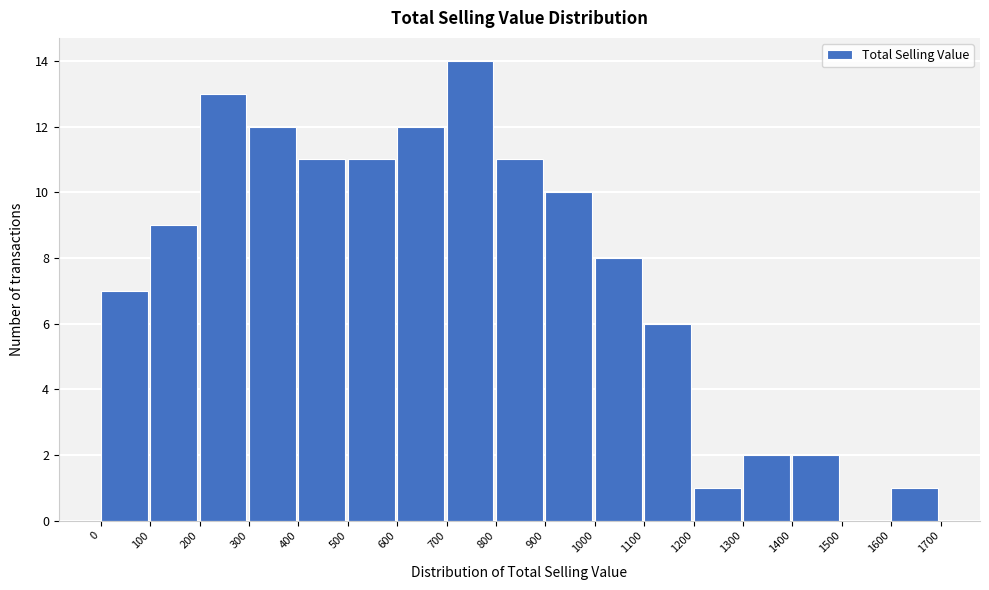

Reading left to right, list every bar in this chart as the range it spans on the x-axis followed by its height. The values are not printed on the chart, so give them approximately, as read against the axis.

0 to 100: 7
100 to 200: 9
200 to 300: 13
300 to 400: 12
400 to 500: 11
500 to 600: 11
600 to 700: 12
700 to 800: 14
800 to 900: 11
900 to 1000: 10
1000 to 1100: 8
1100 to 1200: 6
1200 to 1300: 1
1300 to 1400: 2
1400 to 1500: 2
1500 to 1600: 0
1600 to 1700: 1